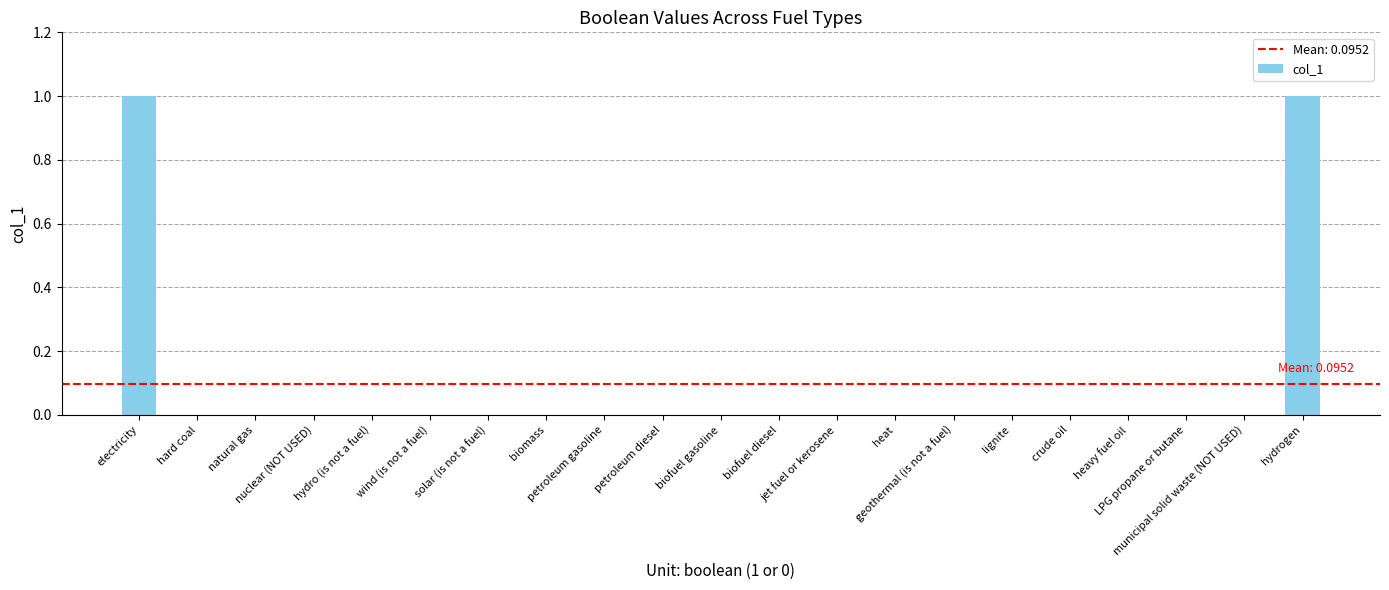

Count the number of categories in the chart.

21